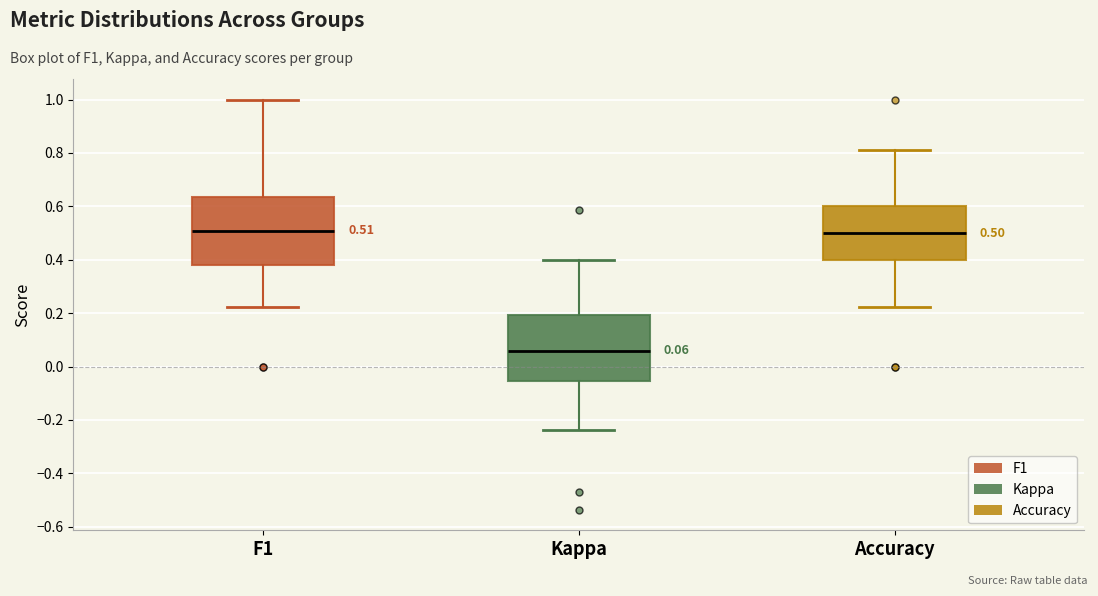

Which box has the lowest median line?

Kappa